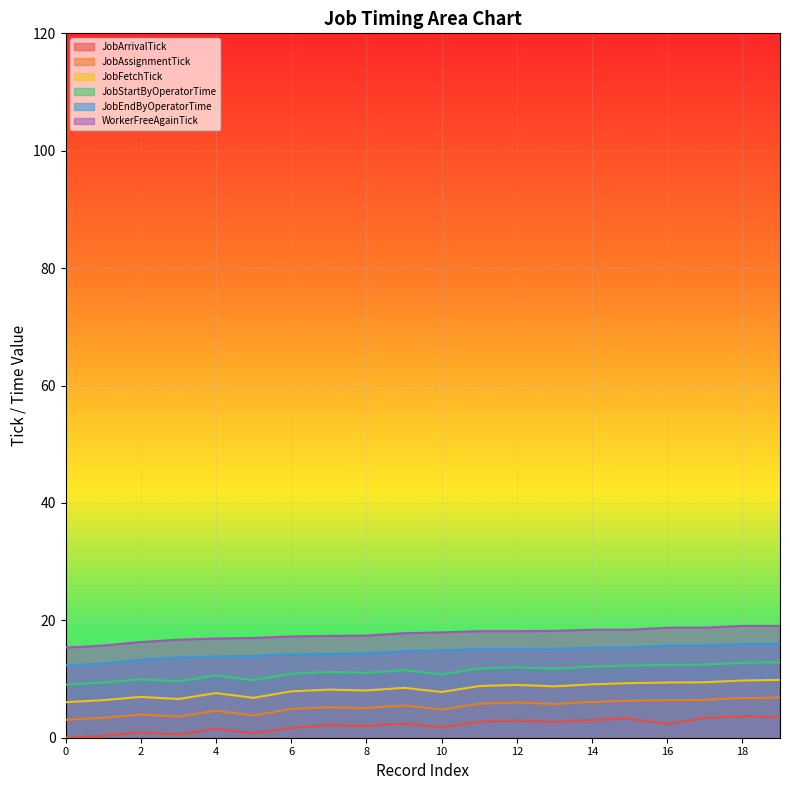

True or false: JobStartByOperatorTime and WorkerFreeAgainTick cross at least once.

False